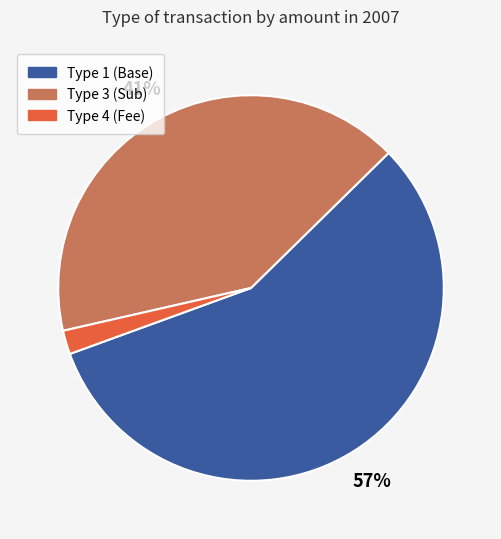

Is there a majority slice in this chart?

Yes